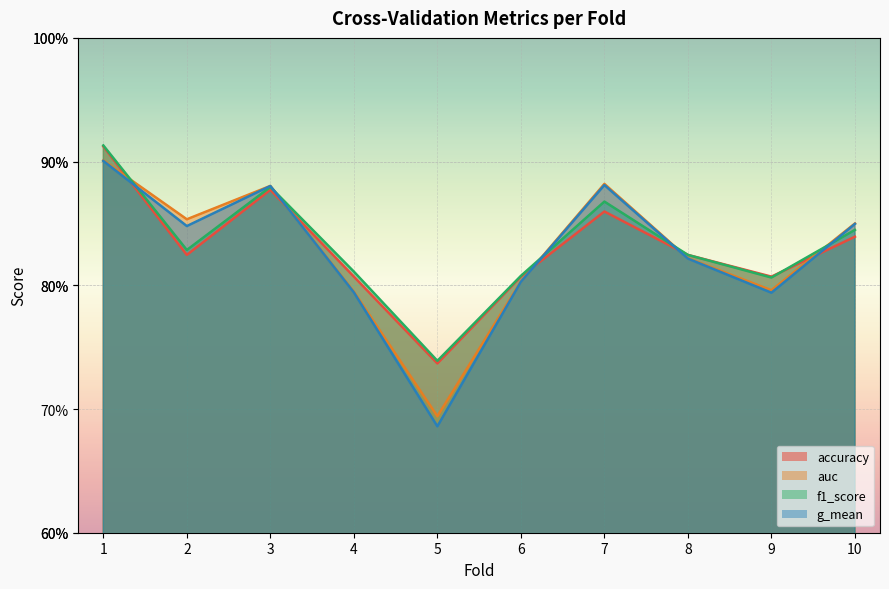

True or false: f1_score has more than 2 points higher than both neighbors.

False